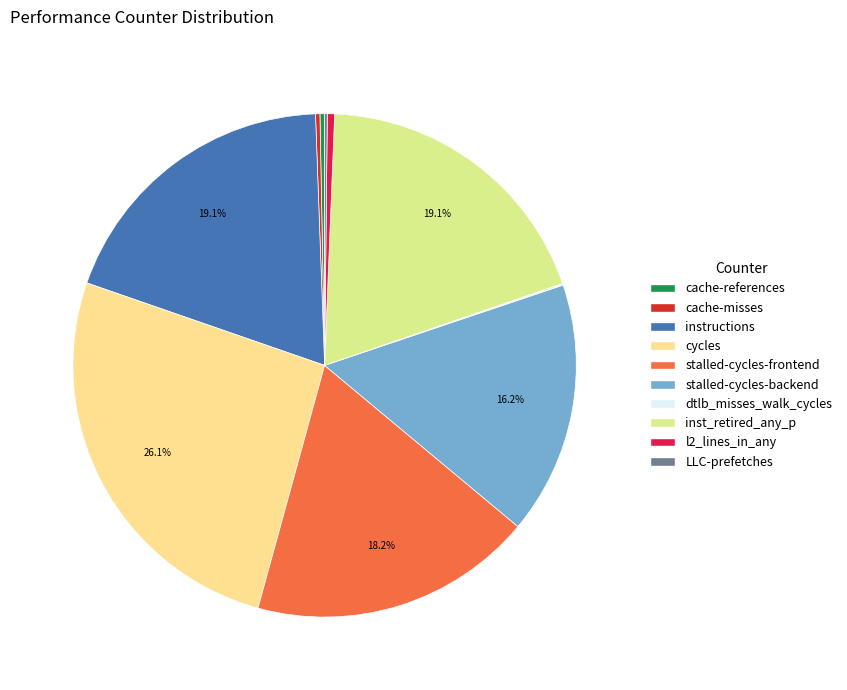

Does any single category account for the majority?

No